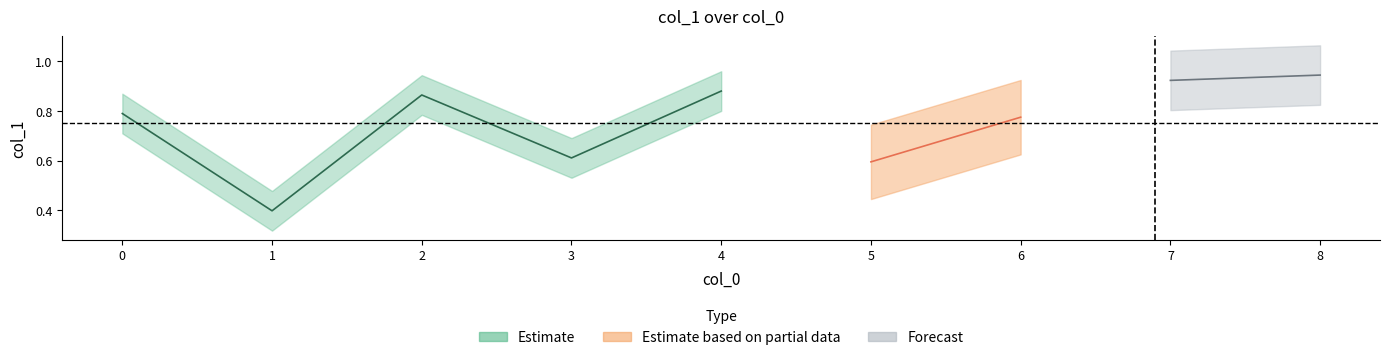

What is the difference between the maximum and minimum values?

0.5